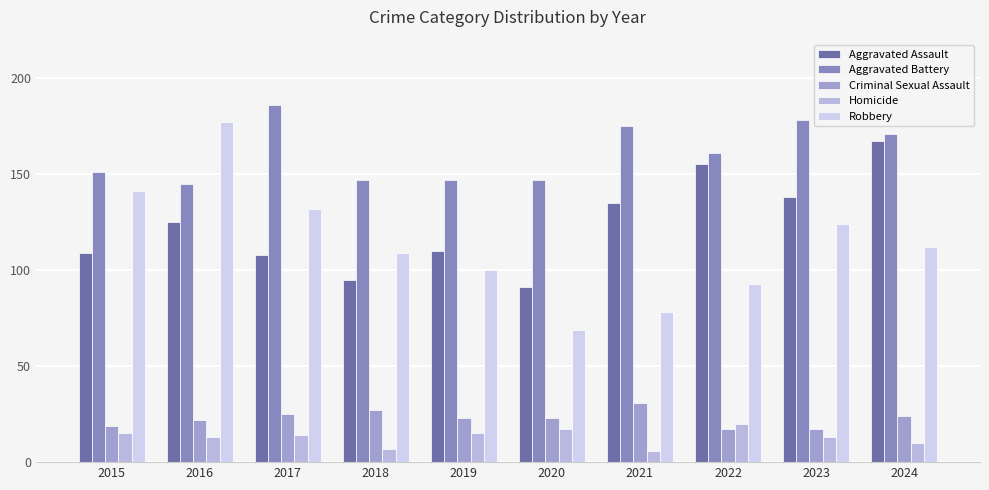

At how many categories does at least one series exceed 13?

10